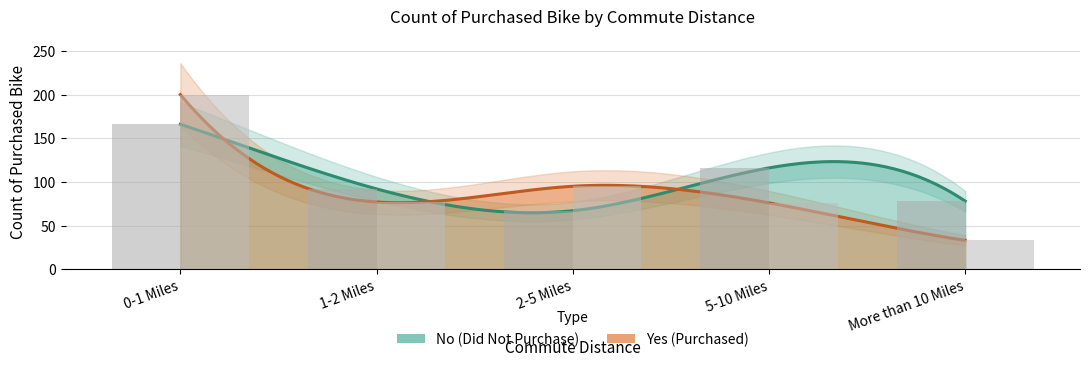

True or false: Yes has a value of 48 at More than 10 Miles.

False